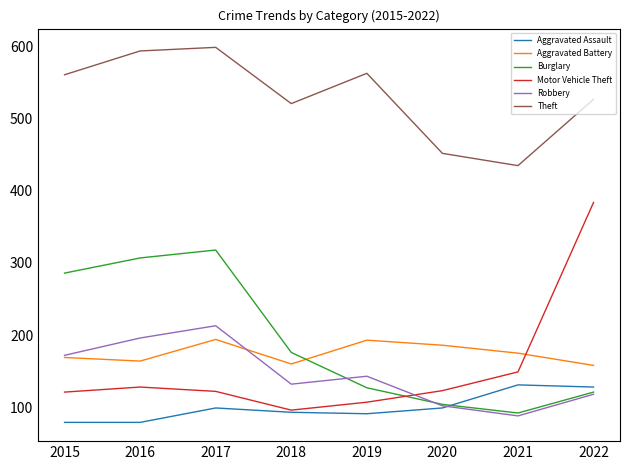

What is the minimum value shown in the chart?

79